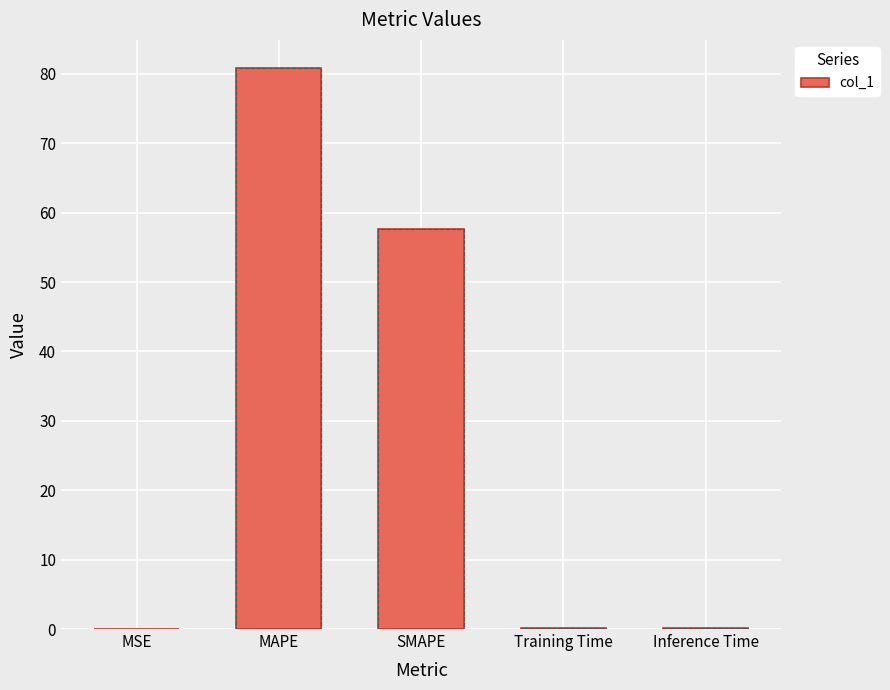

What is the sum of all values?

138.6